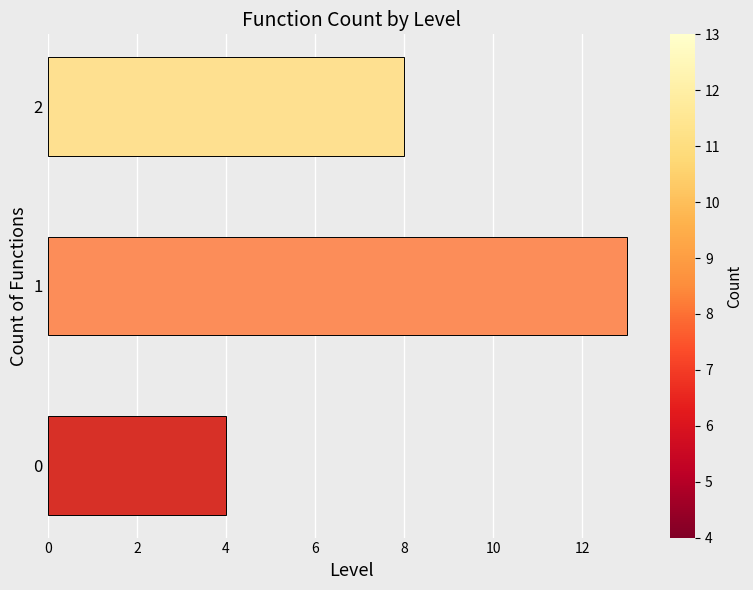

What is the difference between the values at 0 and 2?

4